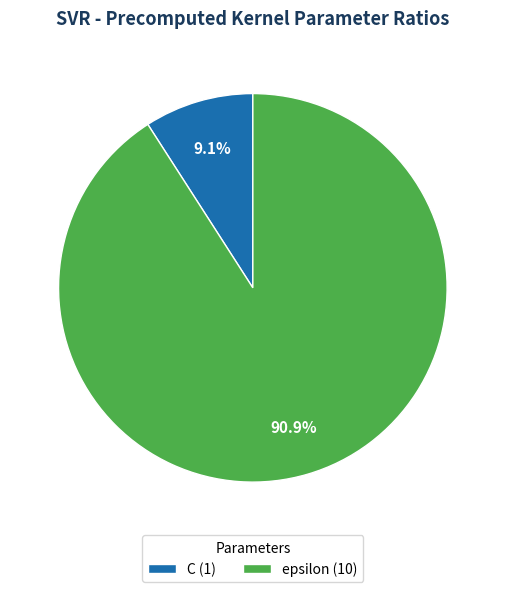

The C slice represents 9% of the pie. True or false?

True